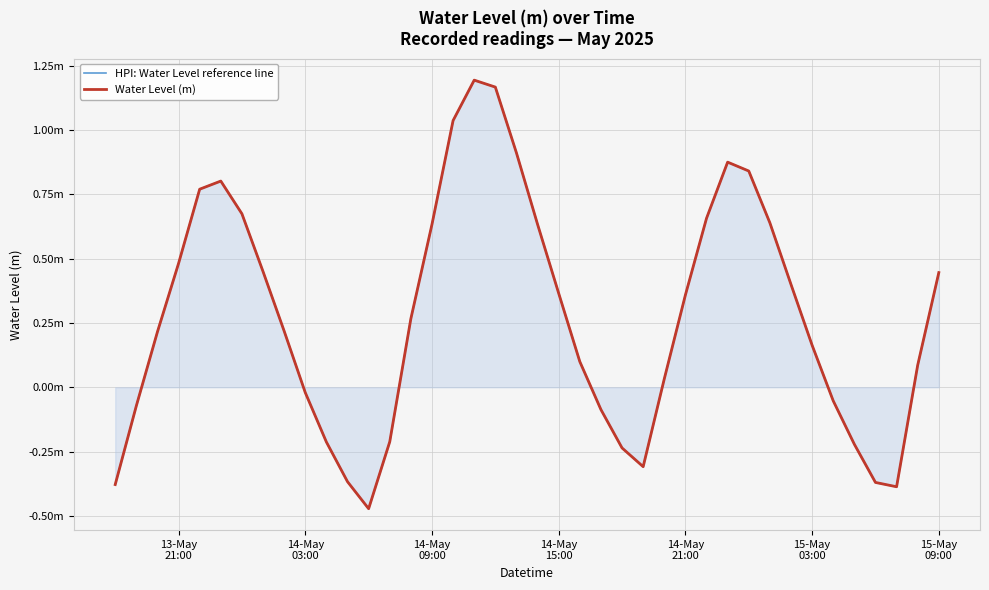

What is the sum of all HPI: Water Level reference line values?

11.0